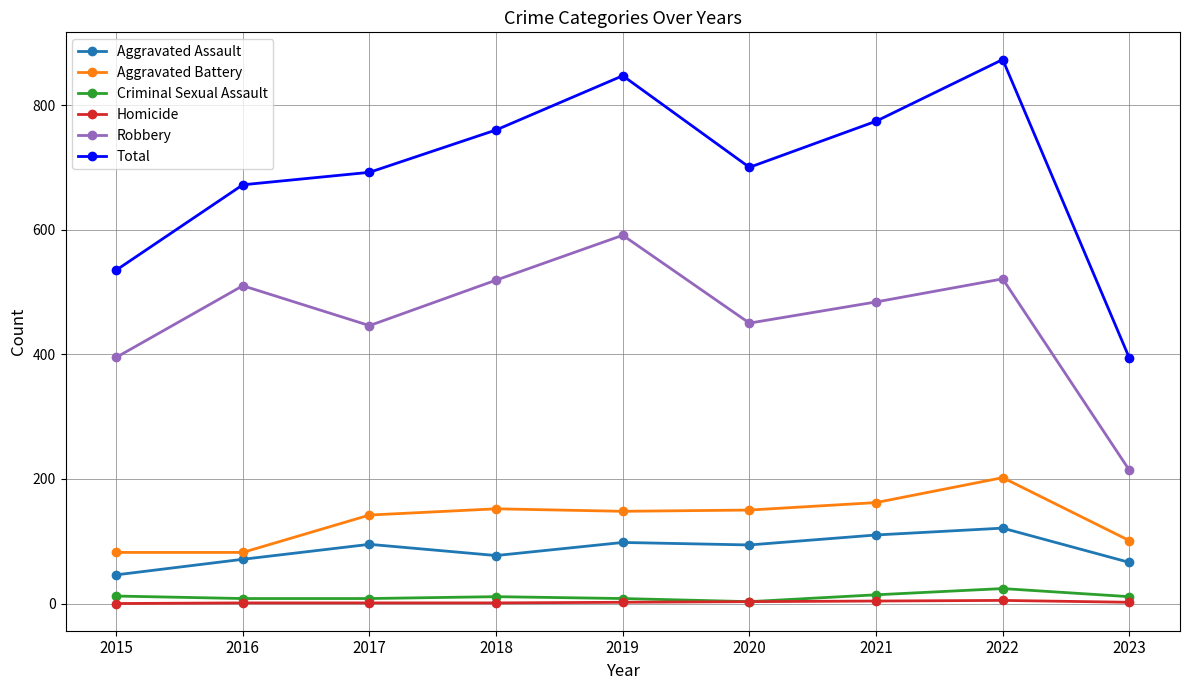

What is the difference between the Homicide values at 2015 and 2017?

1